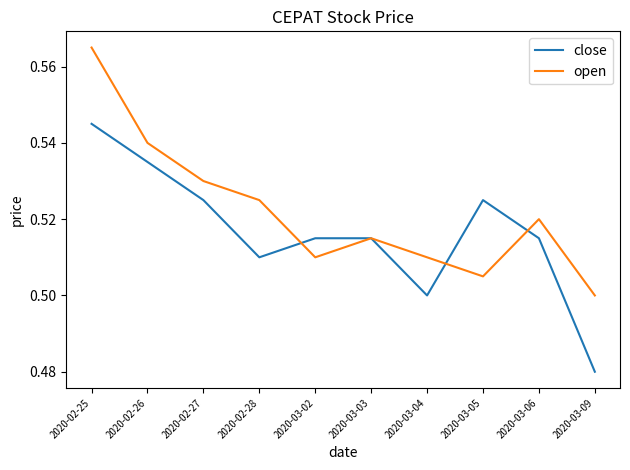

Between 2020-03-06 and 2020-03-09, which series saw the biggest shift?

close